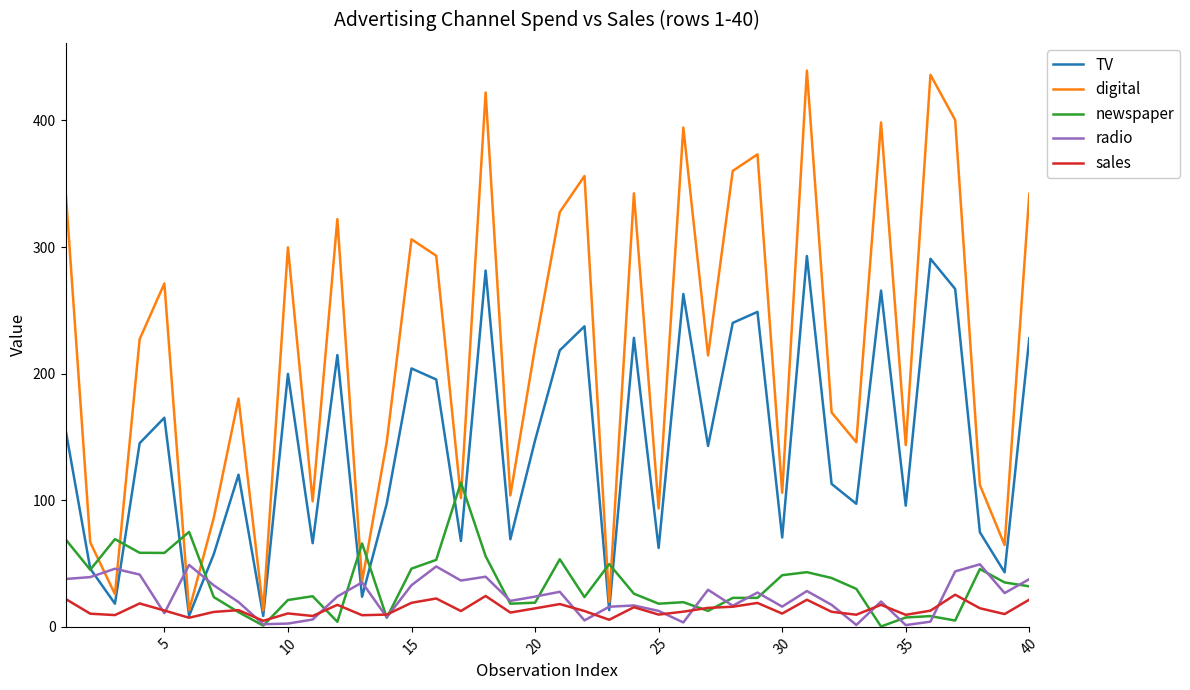

What is the maximum value shown in the chart?

439.4